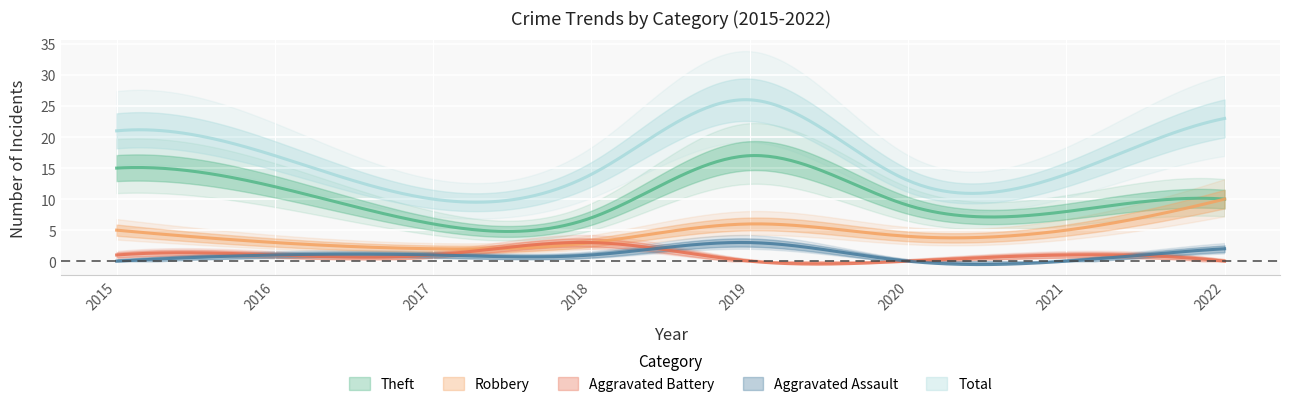

Reading right to left, what are all the values shown in this chart?

Aggravated Assault: 2	0	0	3	1	1	1	0
Aggravated Battery: 0	1	0	0	3	1	1	1
Robbery: 10	5	4	6	3	2	3	5
Theft: 10	8	9	17	7	6	12	15
Total: 23	14	13	26	14	10	17	21